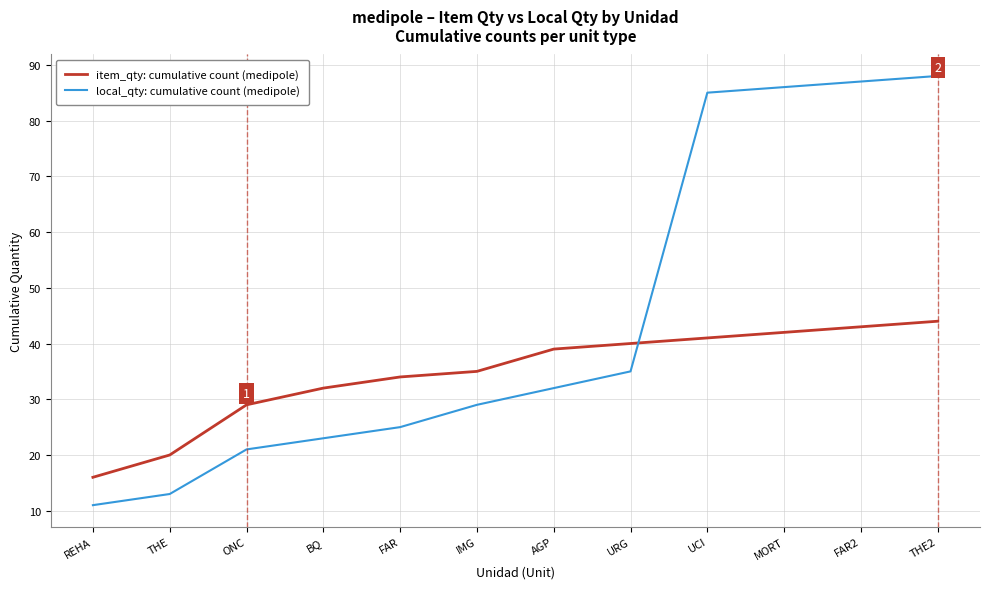

What is the maximum value for item_qty: cumulative count (medipole)?

44